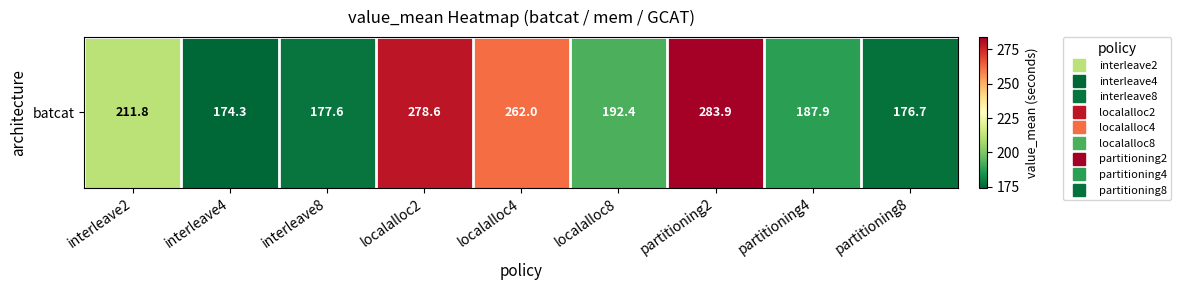

Where is the data nearest to the value 229?

interleave2